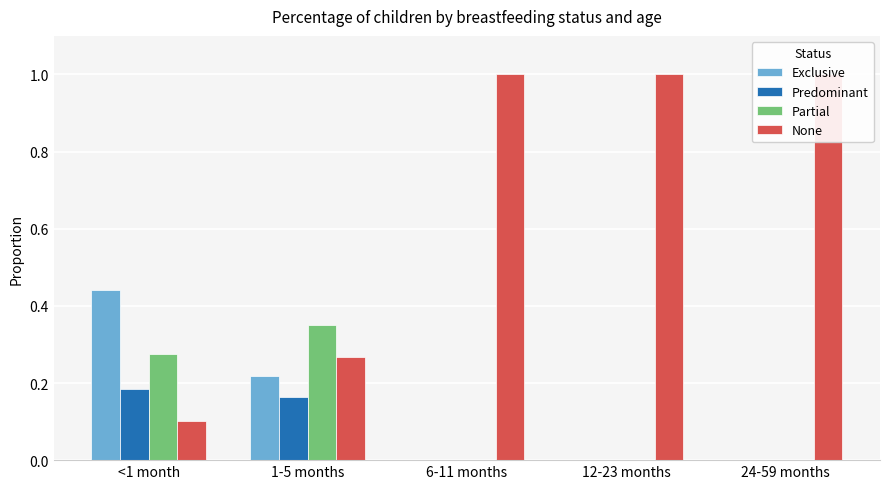

What is the highest value of the None series?

1.0